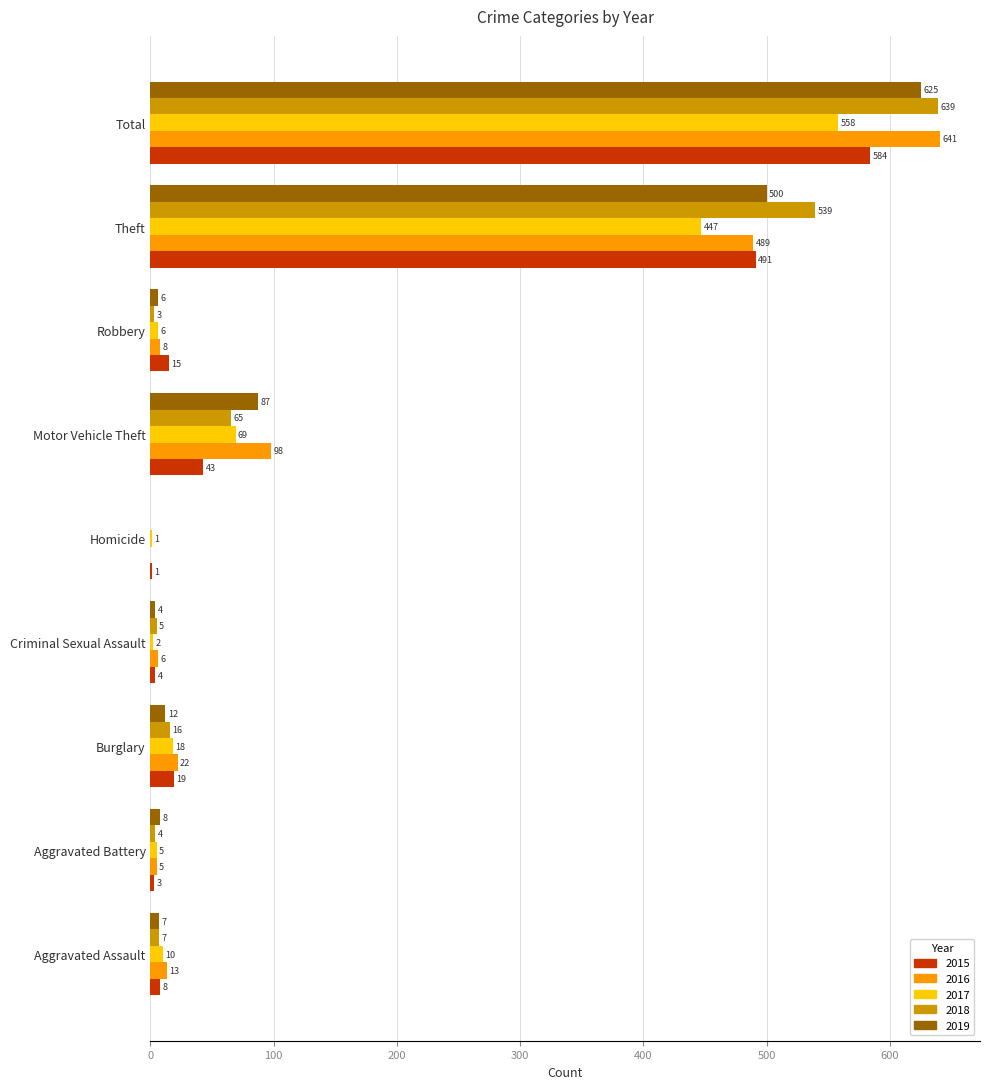

Is it true that 2017 equals 10 at Aggravated Assault?

True